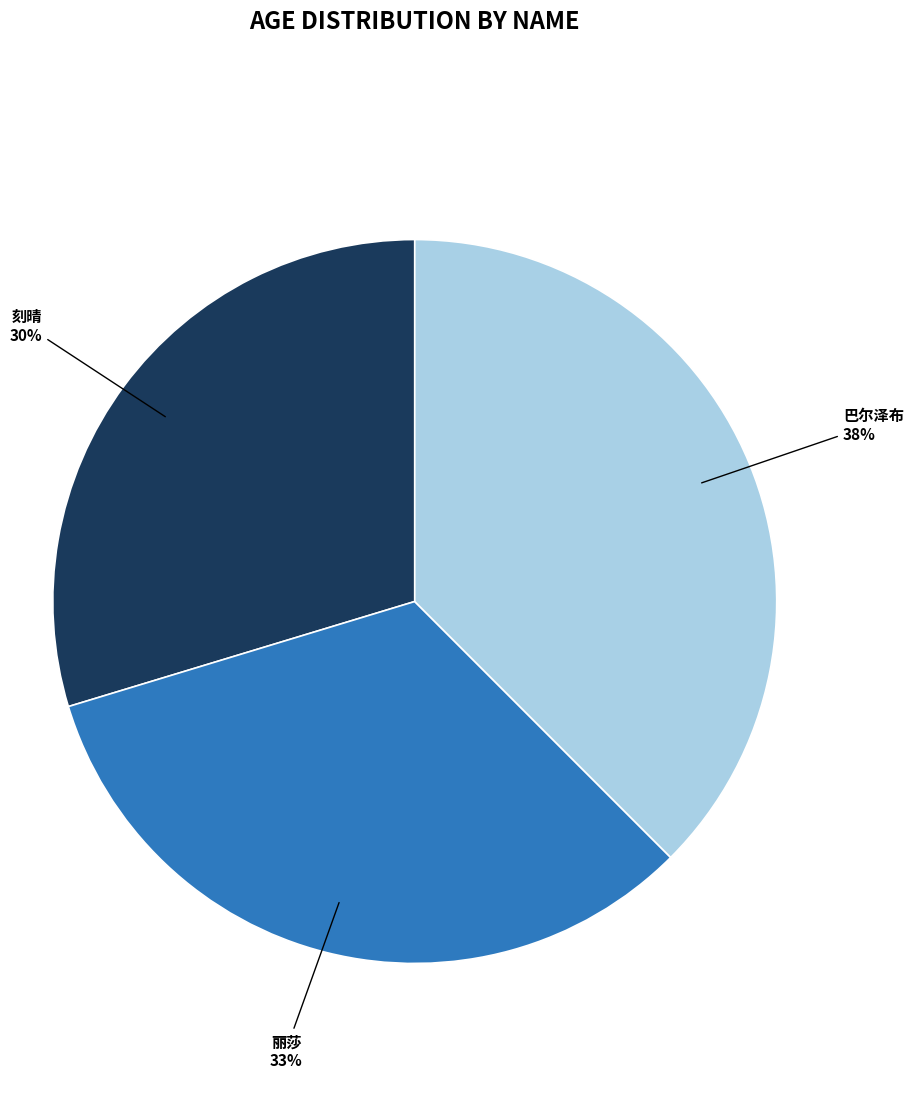

To the nearest percent, what is the average slice percentage?

33%